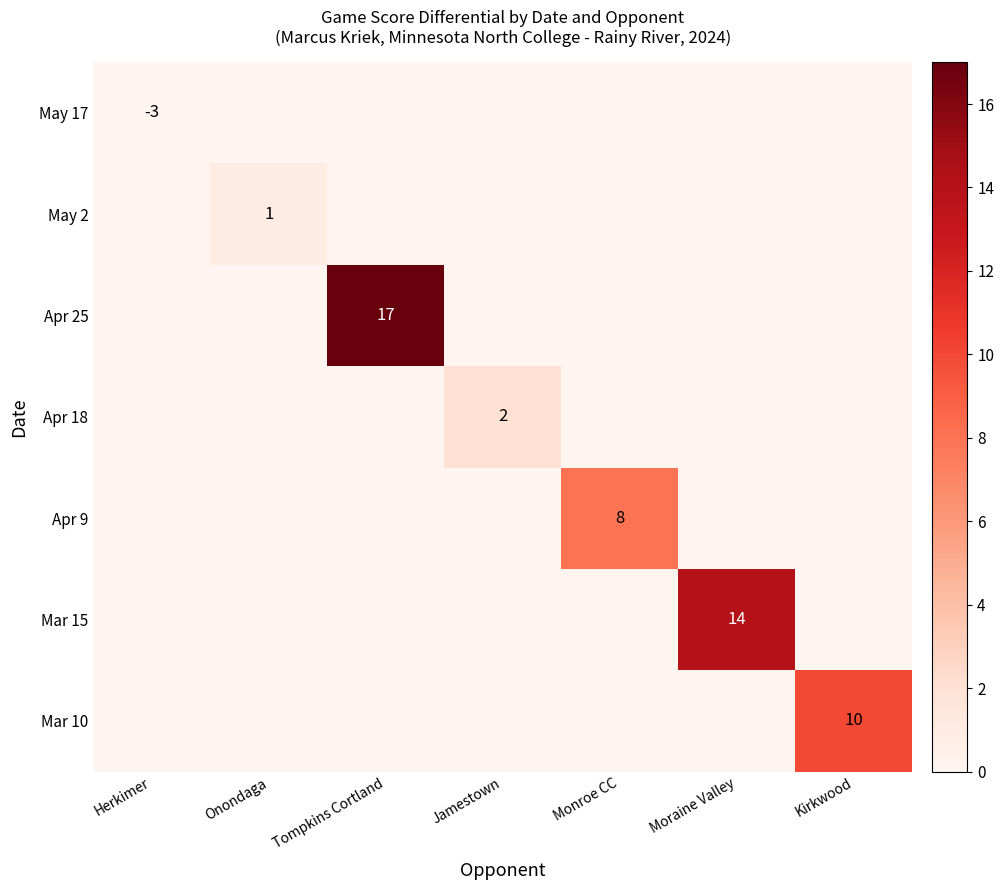

The Mar 15 series shows 14 at Moraine Valley. True or false?

True